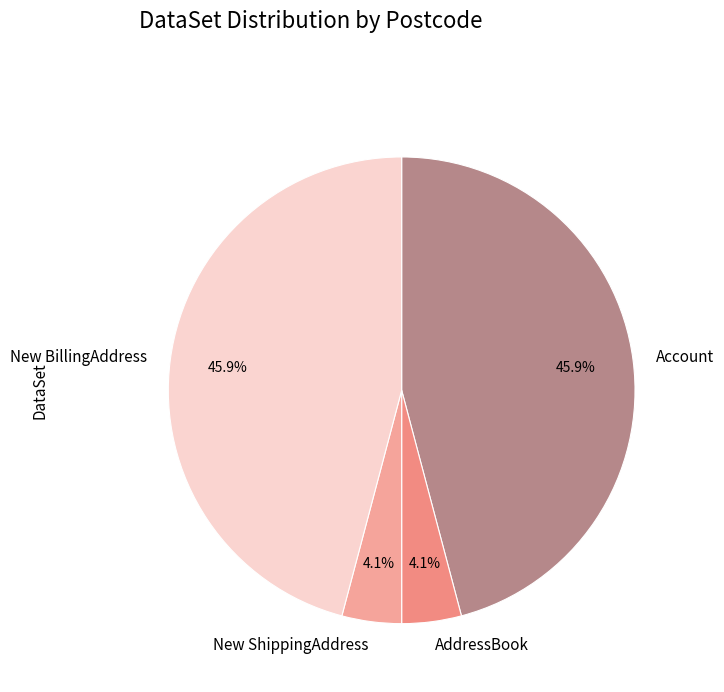

Is there a majority slice in this chart?

No